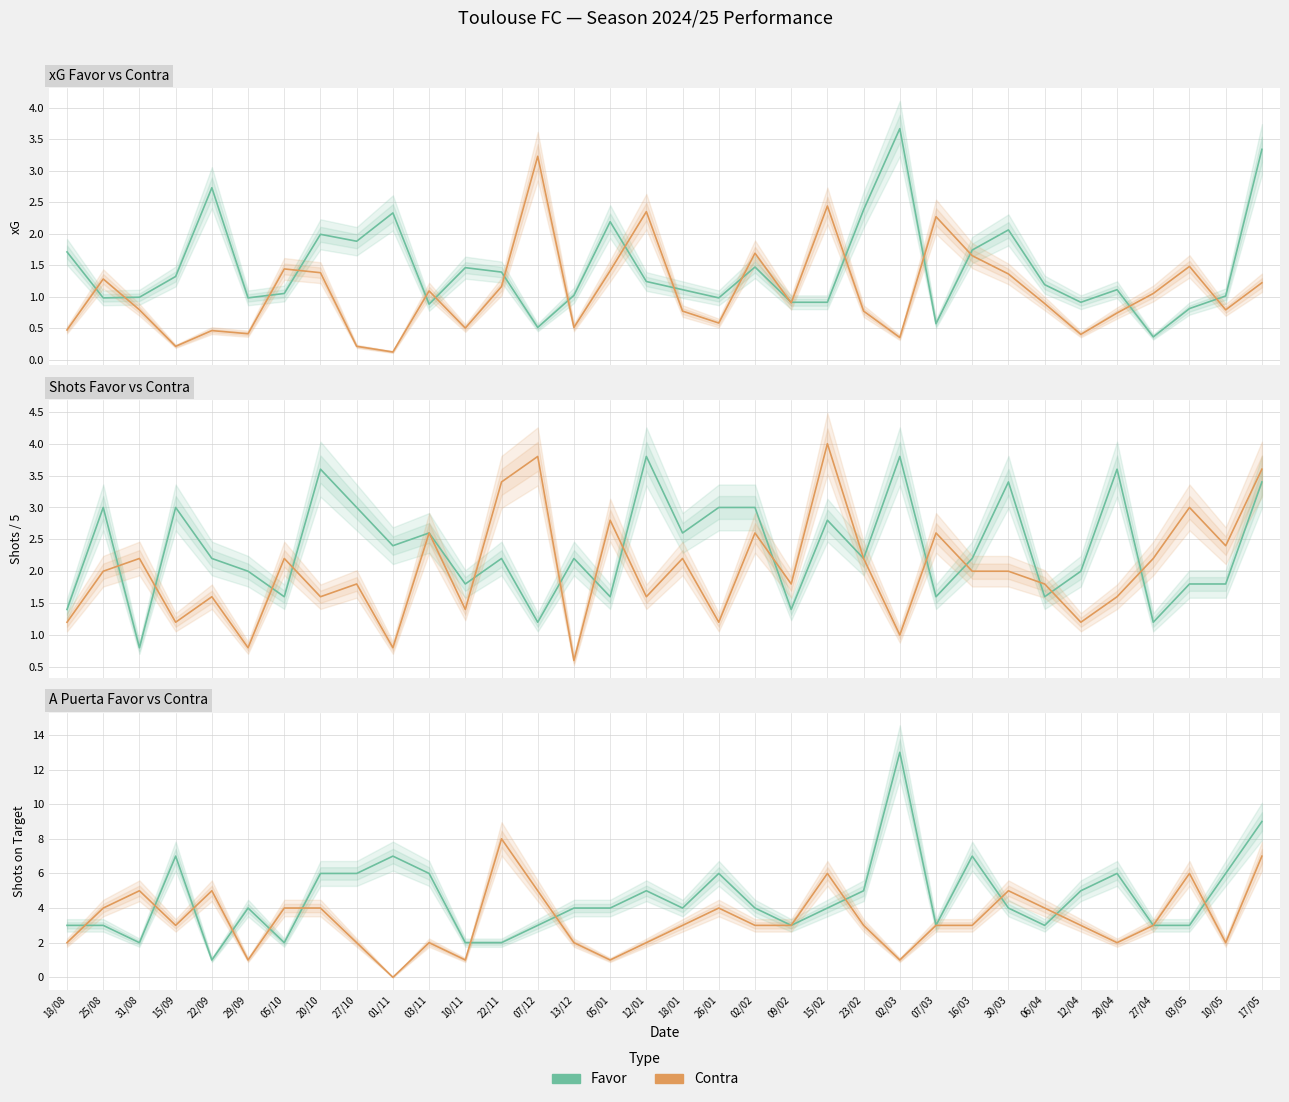

What is the label of the 19th point from the right?

05/01